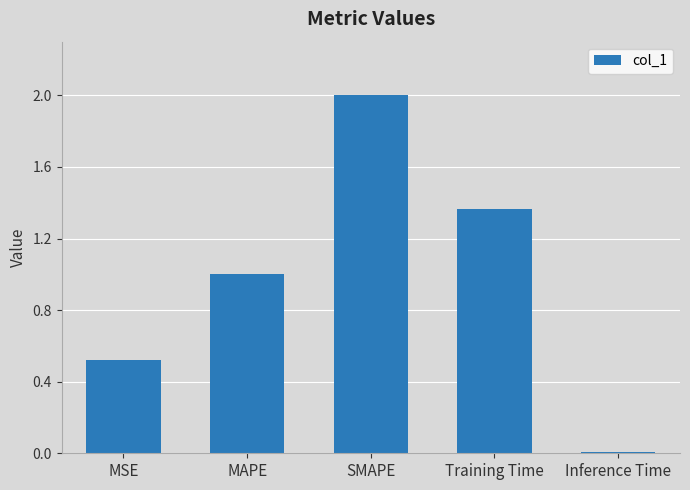

What is the label of the 5th bar from the left?

Inference Time